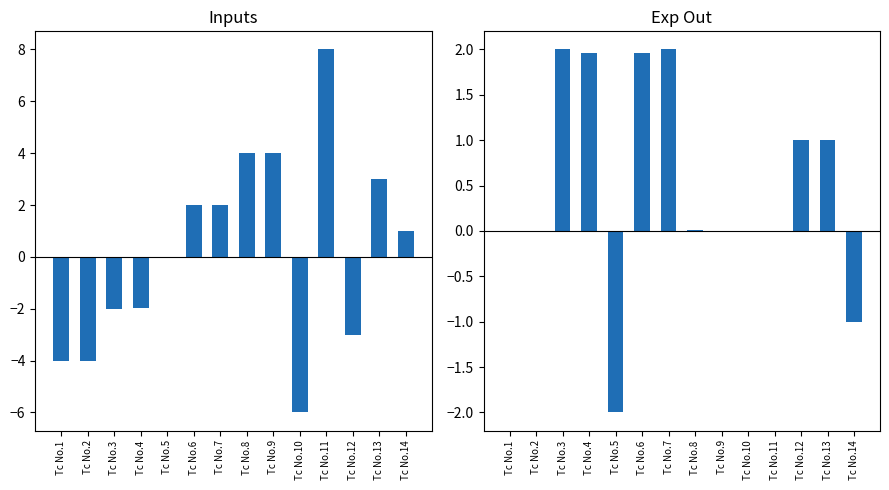

At Tc No.10, list the series in order from largest to smallest.

Exp Out, Inputs